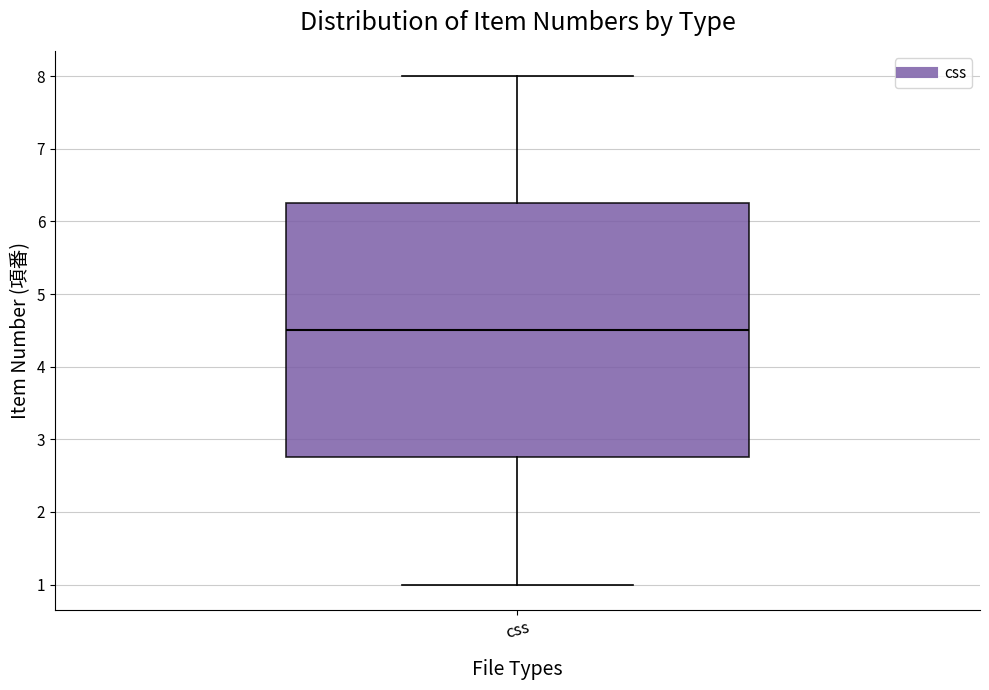

Where is the upper edge of the box for css on the y-axis? The values are not printed on the chart, so give them approximately, as read against the axis.

6.3